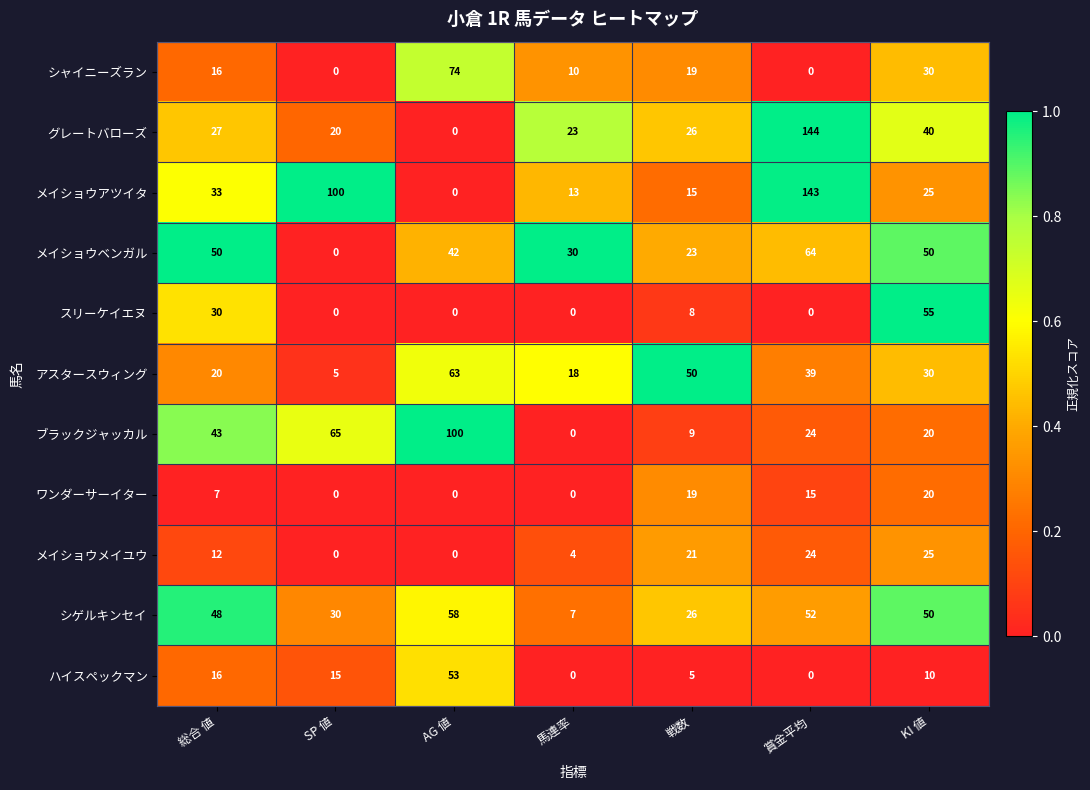

Is it true that メイショウメイユウ equals 8 at AG 値?

False